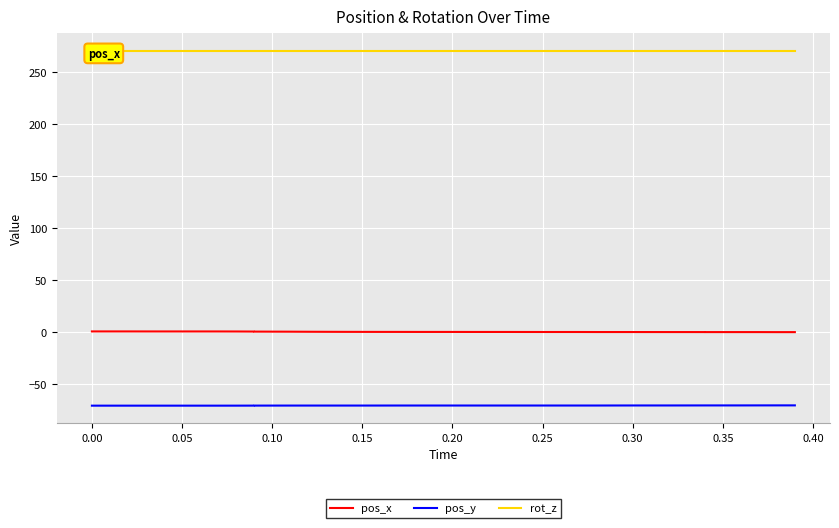

True or false: pos_y has more than 1 points higher than both neighbors.

False